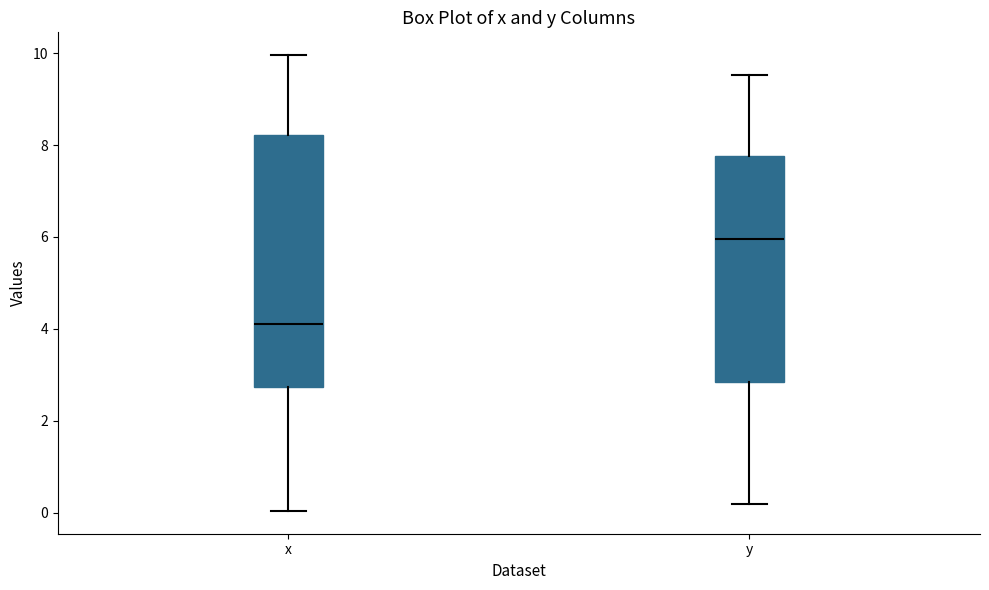

Reading left to right, transcribe this box plot: for each box, give where its median line is, the range the box spans, and where its two whiskers end, as read against the y-axis. The values are not printed on the chart, so give them approximately, as read against the axis.

x: median 4.0, box 2.8 to 8.2, whiskers 0.0 to 10.0
y: median 6.0, box 2.8 to 7.8, whiskers 0.2 to 9.6